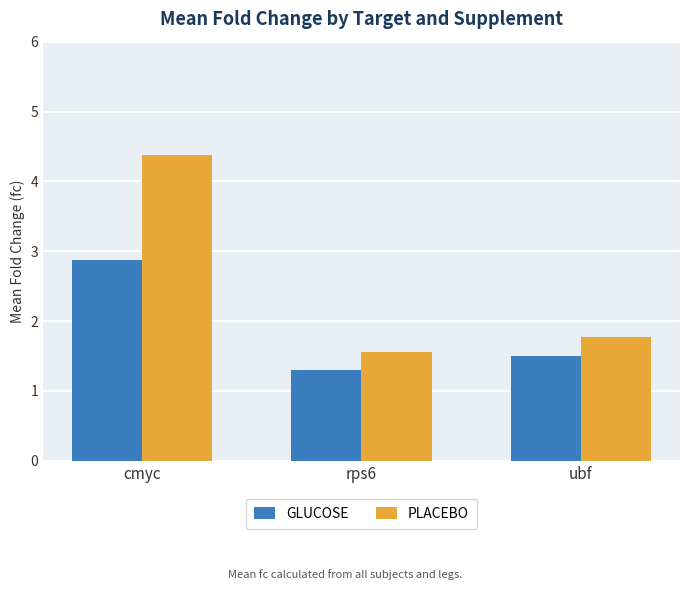

How many categories are shown in the chart?

3